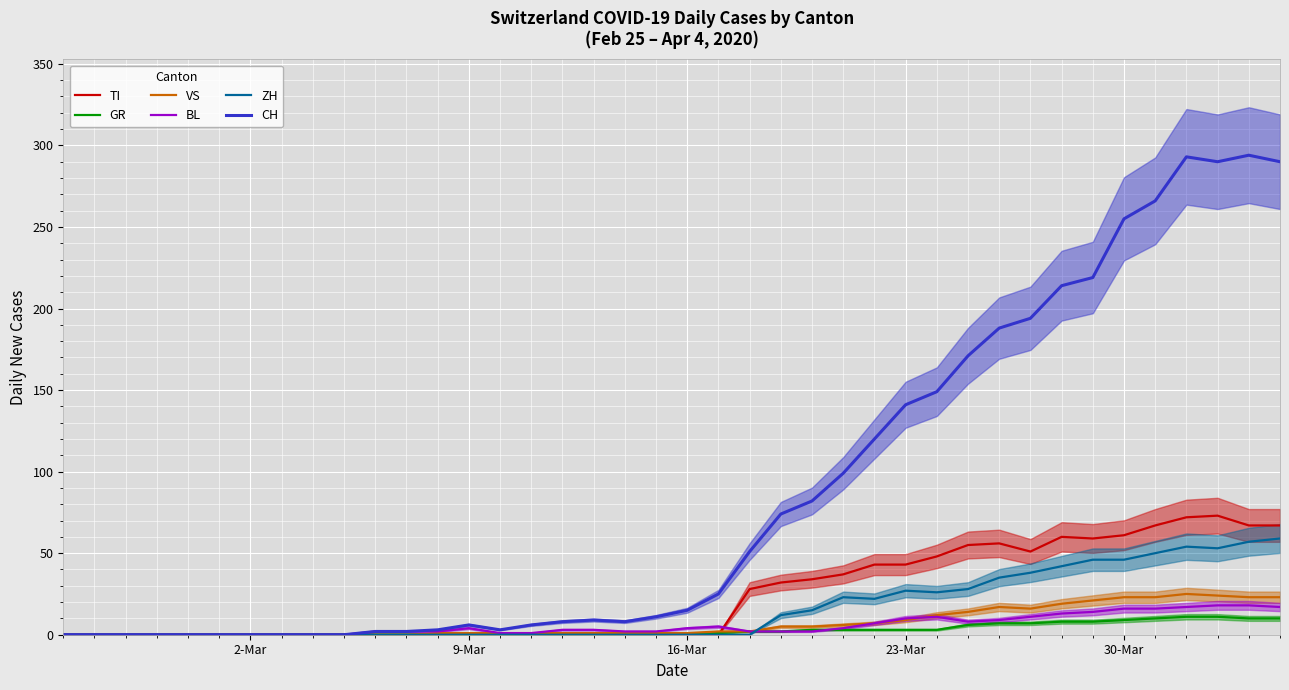

Reading right to left, what are all the values shown in this chart?

TI: 67	67	73	72	67	61	59	60	51	56	55	48	43	43	37	34	32	28	0	0	0	0	0	0	0	0	0	0	0	0	0	0	0	0	0	0	0	0	0	0
GR: 10	10	11	11	10	9	8	8	7	7	6	3	3	3	3	3	2	2	1	1	0	0	0	0	0	0	0	0	0	0	0	0	0	0	0	0	0	0	0	0
VS: 23	23	24	25	23	23	21	19	16	17	14	12	9	7	6	5	5	2	2	1	1	1	1	1	1	1	1	1	0	0	0	0	0	0	0	0	0	0	0	0
BL: 17	18	18	17	16	16	14	13	11	9	8	11	10	7	4	2	2	2	5	4	2	2	3	3	1	1	4	2	2	2	0	0	0	0	0	0	0	0	0	0
ZH: 59	57	53	54	50	46	46	42	38	35	28	26	27	22	23	15	12	0	0	0	0	0	0	0	0	0	0	0	0	0	0	0	0	0	0	0	0	0	0	0
CH: 290	294	290	293	266	255	219	214	194	188	171	149	141	120	99	82	74	51	25	15	11	8	9	8	6	3	6	3	2	2	0	0	0	0	0	0	0	0	0	0